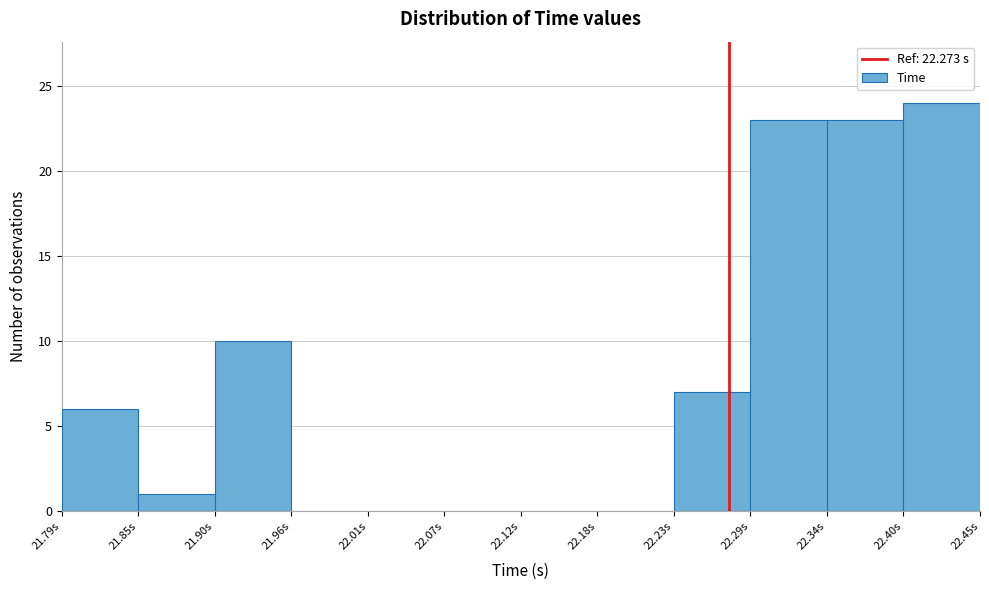

How tall is the bar that spans 21.90 to 21.96 on the x-axis? Neither the bar edges nor the heights are printed on the chart, so give them approximately, as read against the axes.

10